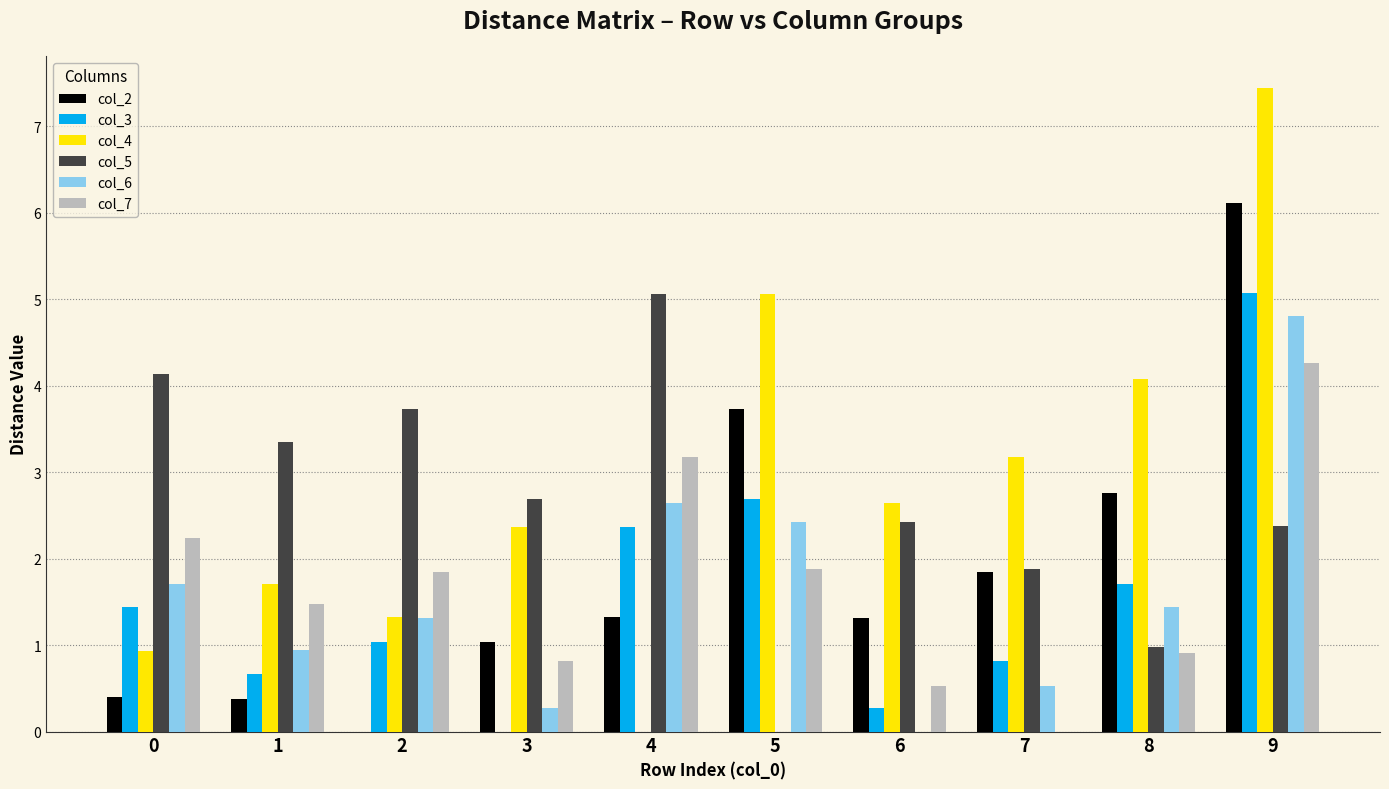

Which label corresponds to the largest value in the chart?

9